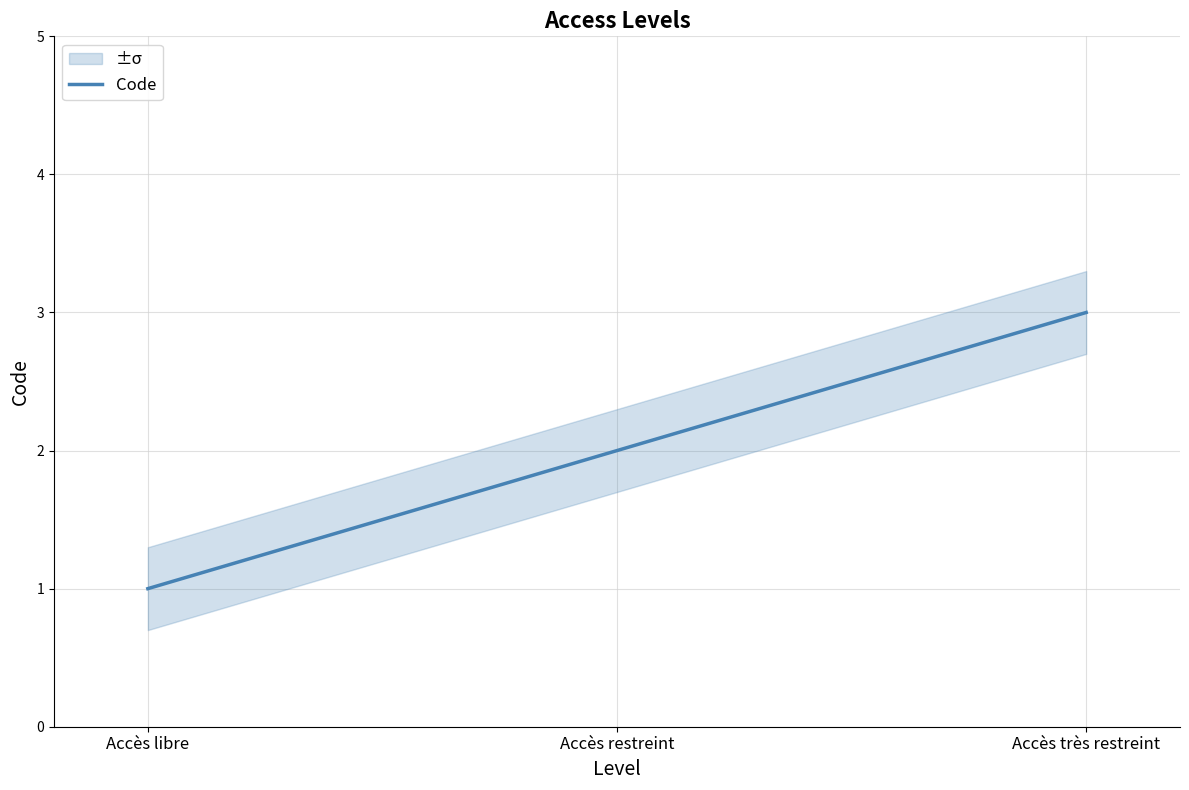

Reading left to right, what are all the values shown in this chart?

Accès libre=1	Accès restreint=2	Accès très restreint=3